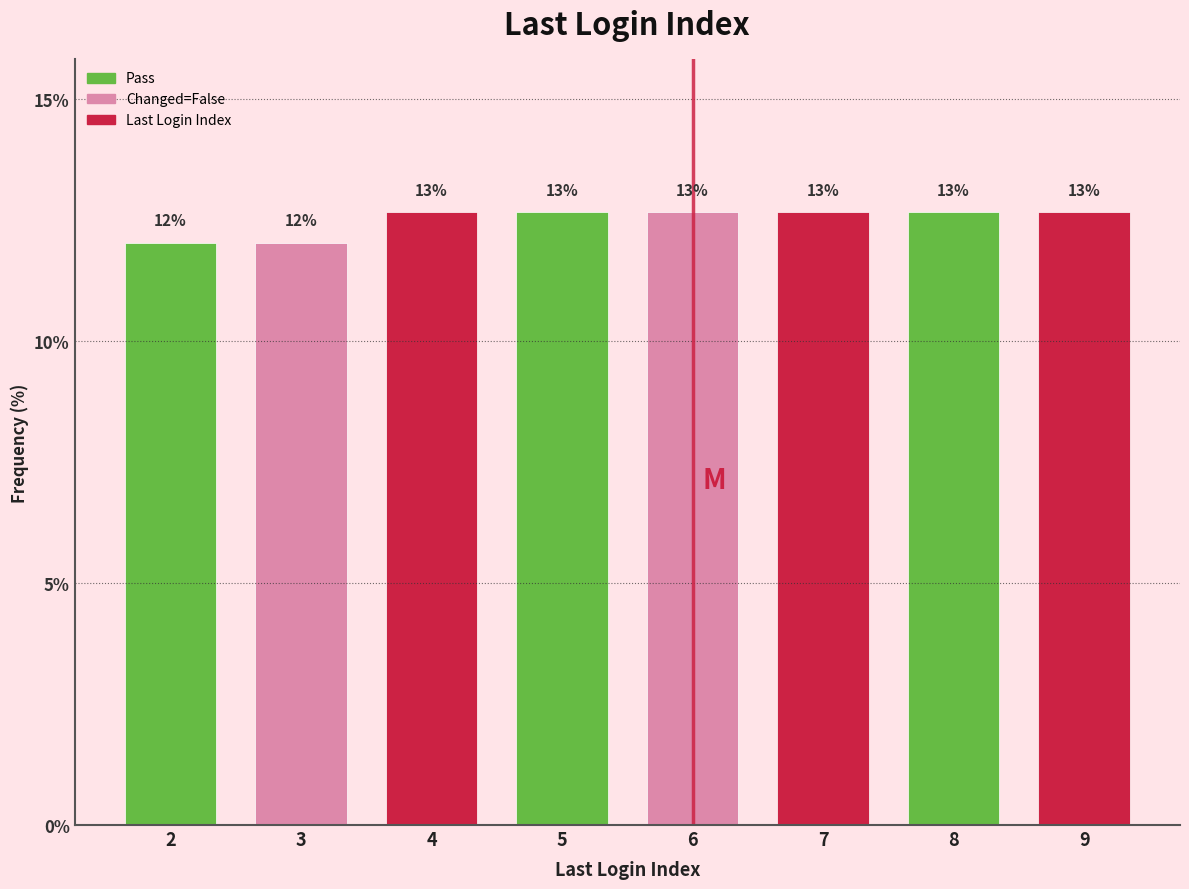

Does the chart contain any negative values?

No